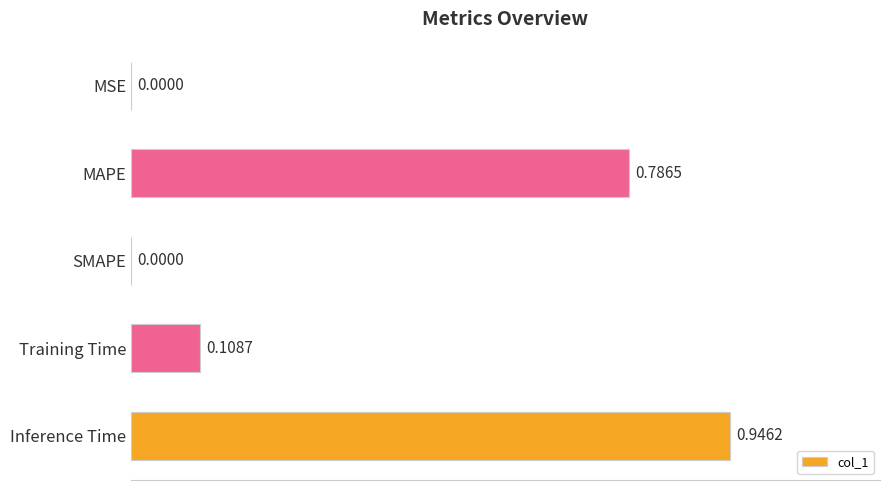

What is the sum of the values at Inference Time and Training Time?

1.1